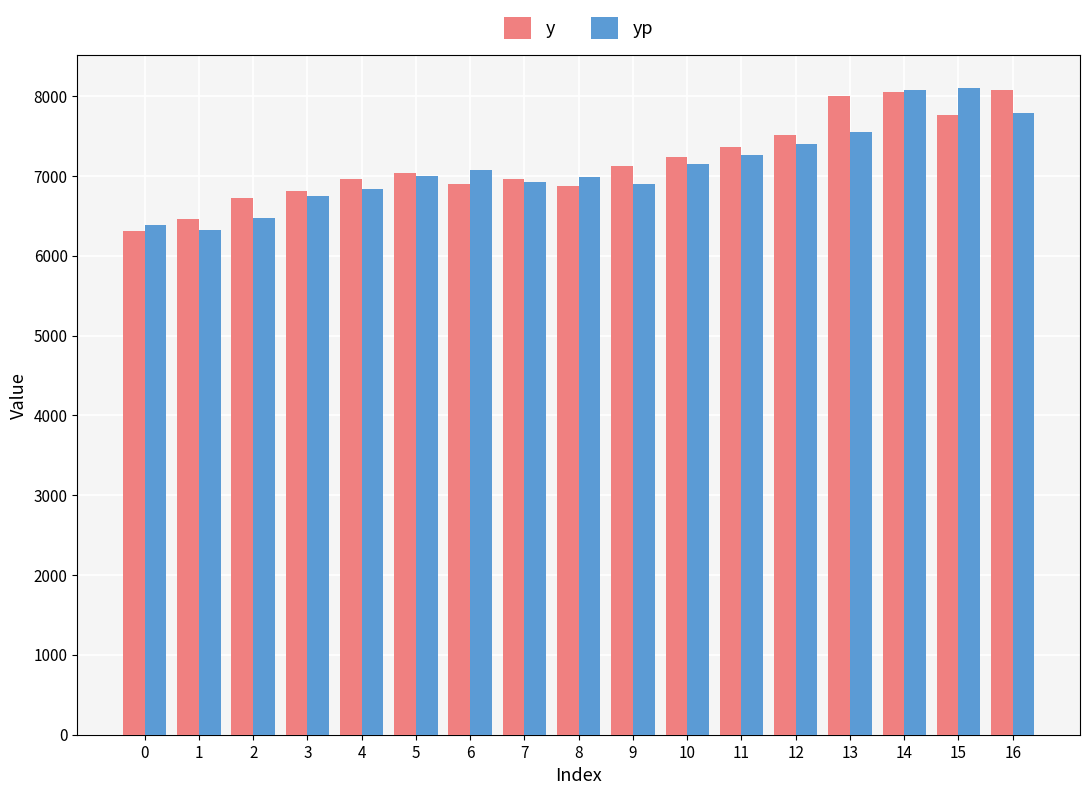

What is the spread (max minus min) of values at 7?

40.9